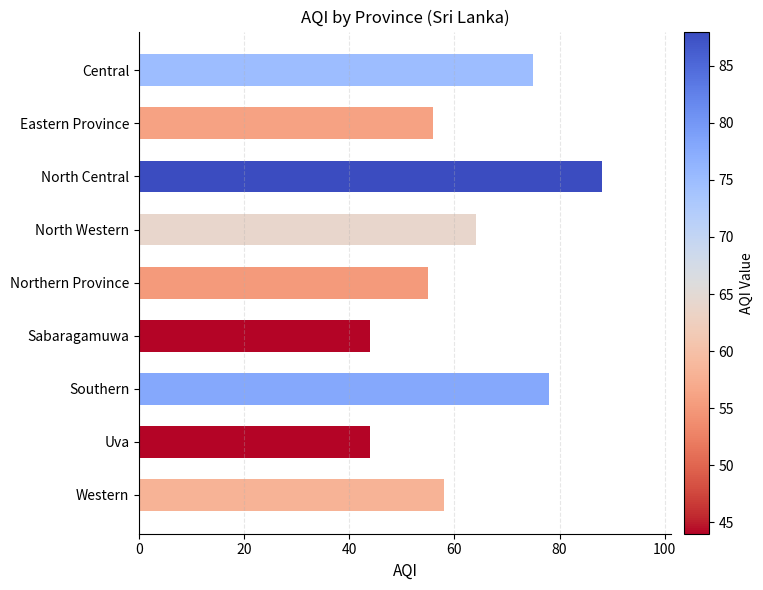

What is the minimum value shown in the chart?

44